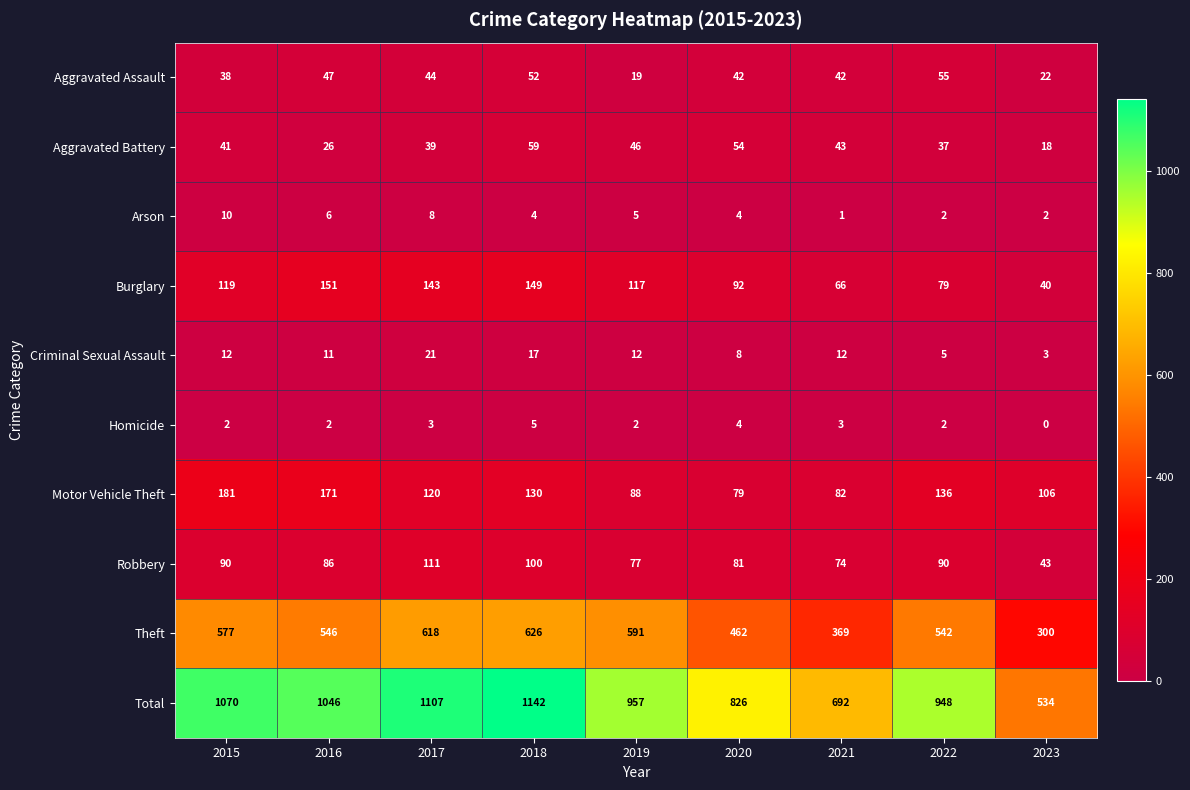

What is the maximum value for Homicide?

5